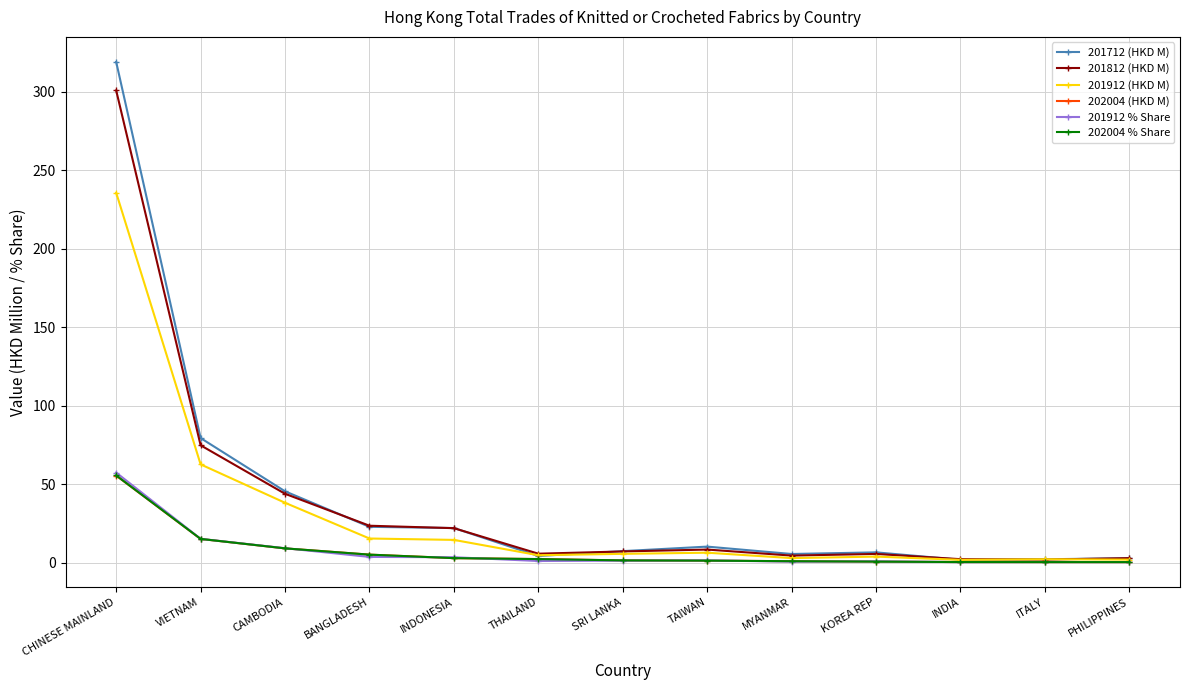

What are all the series names shown in the legend?

201712 (HKD M), 201812 (HKD M), 201912 (HKD M), 202004 (HKD M), 201912 % Share, 202004 % Share